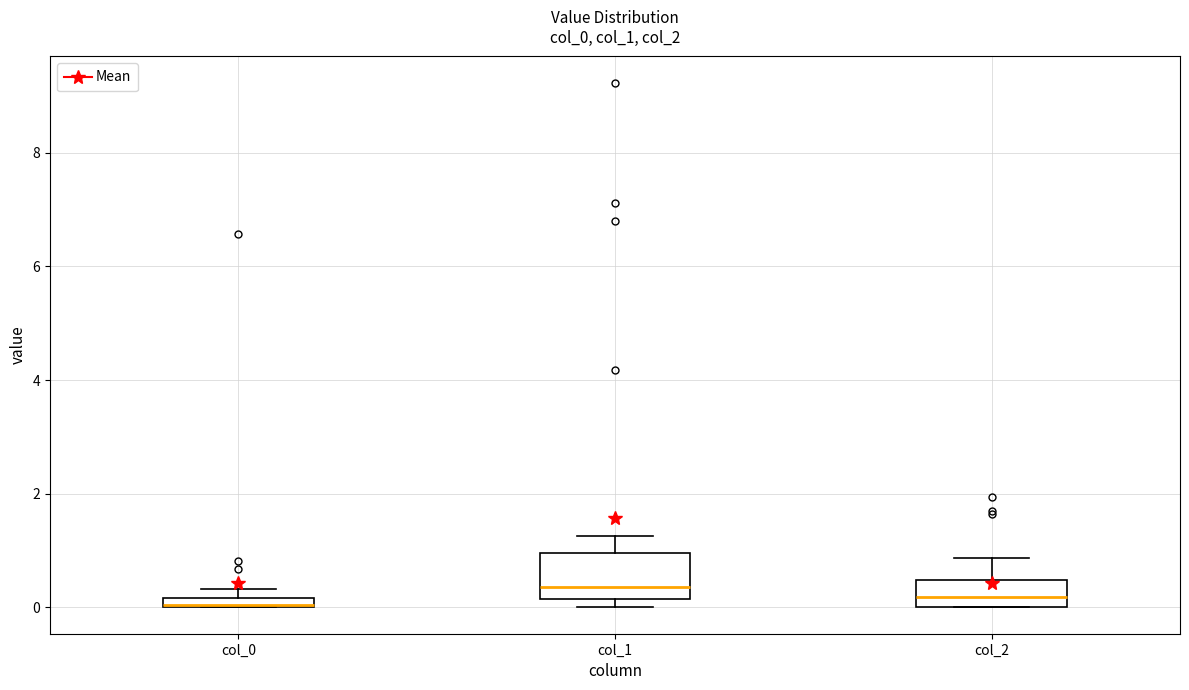

Where is the upper edge of the box for col_0 on the y-axis? The values are not printed on the chart, so give them approximately, as read against the axis.

0.2